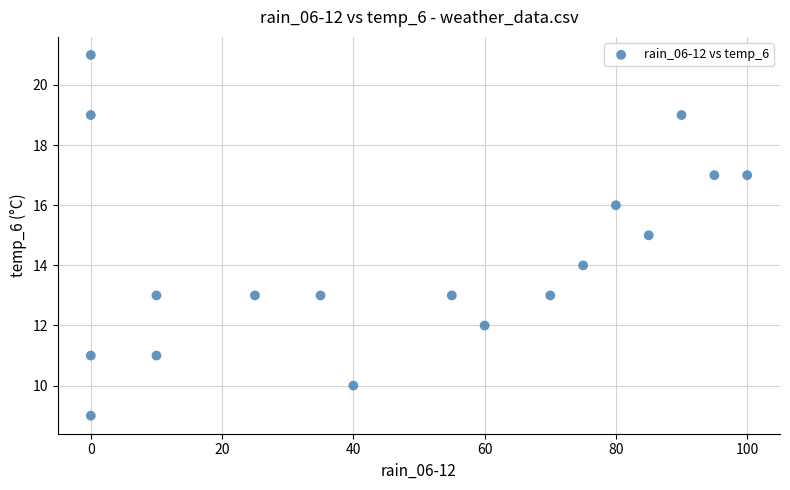

What is the range of X values (max minus min)?

100